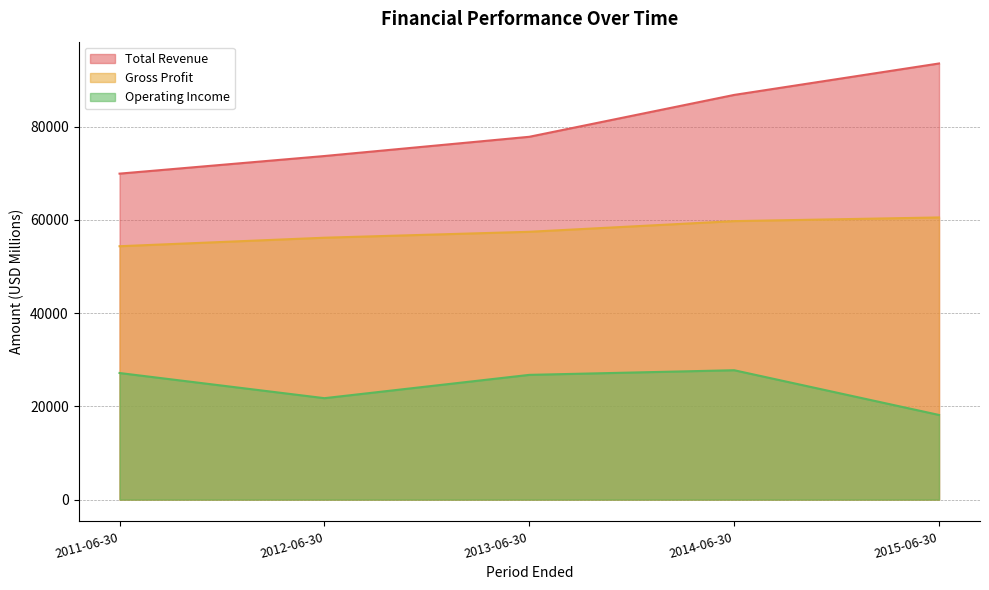

What is the maximum value for Gross Profit?

60542